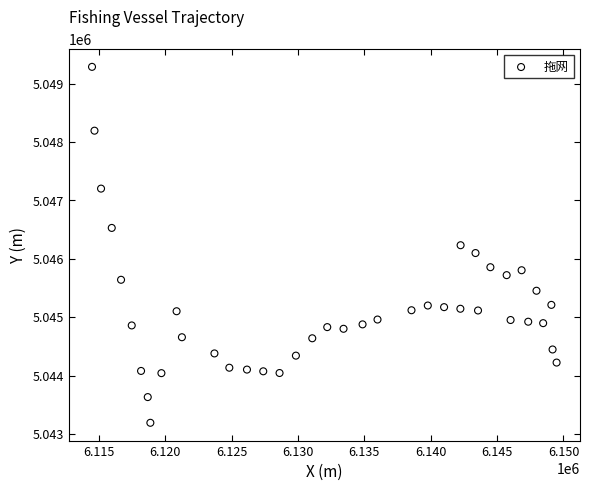

What is the range of X values (max minus min)?

35015.6